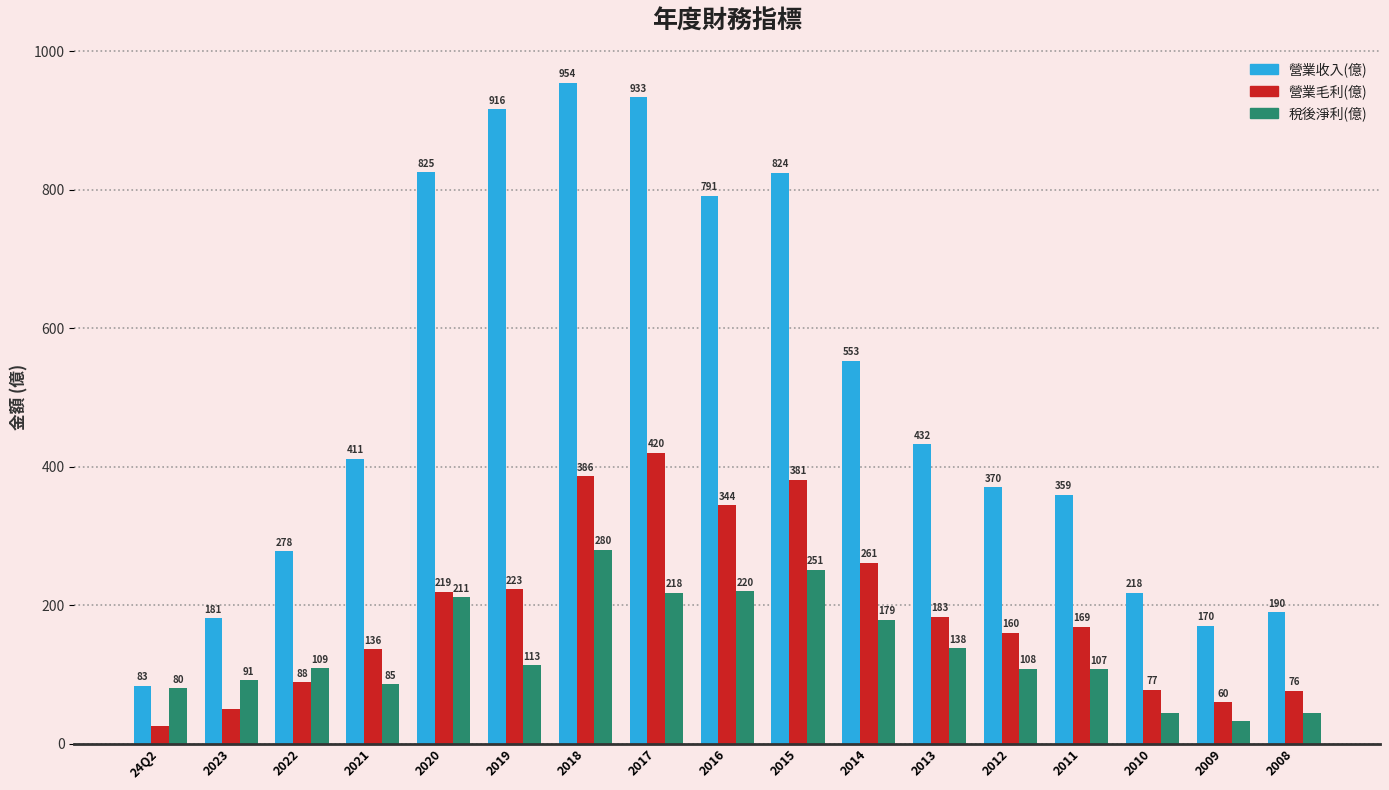

Which series has the largest range (max minus min)?

營業收入(億)